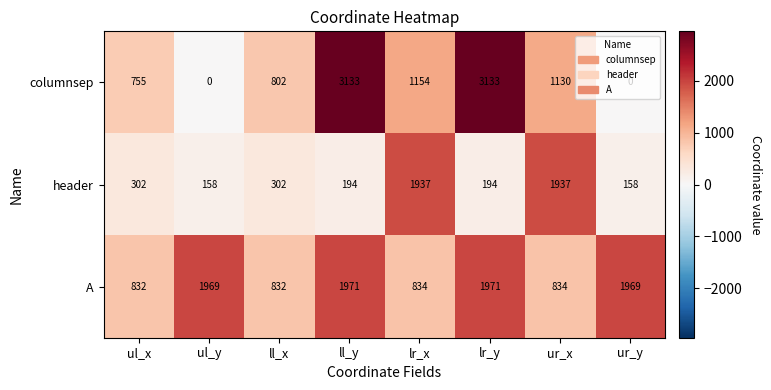

What is the difference between the second highest and second lowest values in the columnsep series?

3133